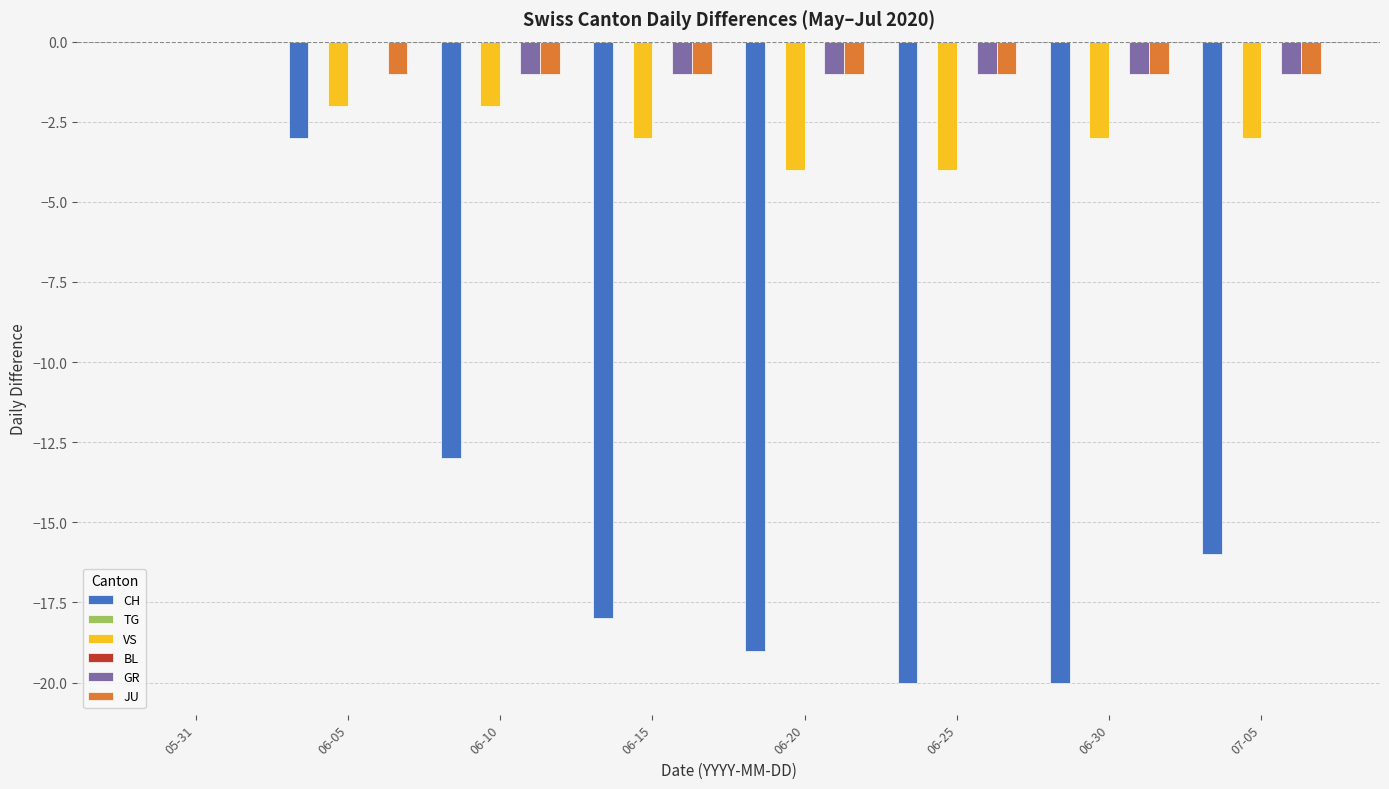

What is the spread (max minus min) of values at 2020-06-14?

17